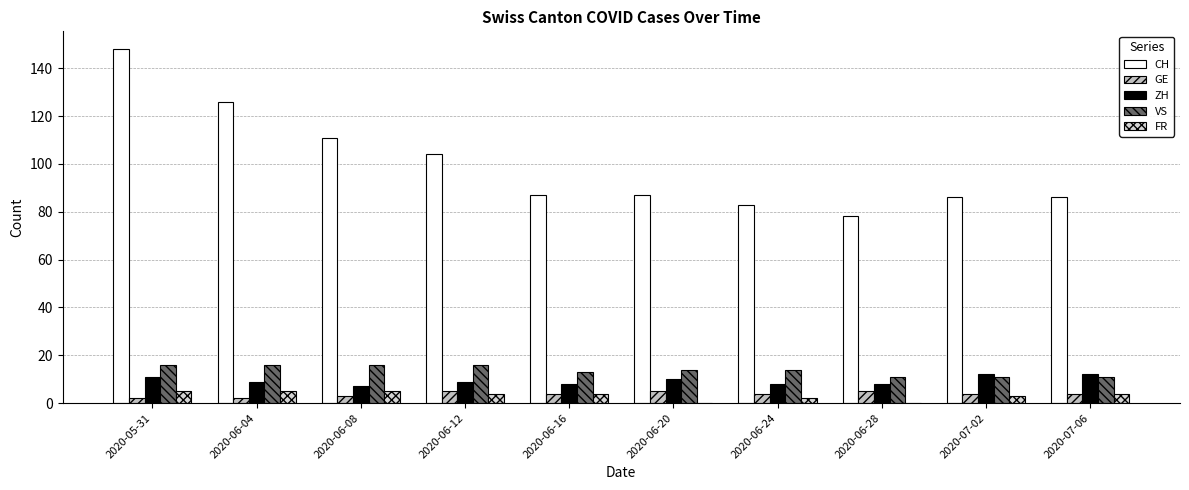

Rank the series by their maximum value, from lowest to highest.

GE, FR, ZH, VS, CH